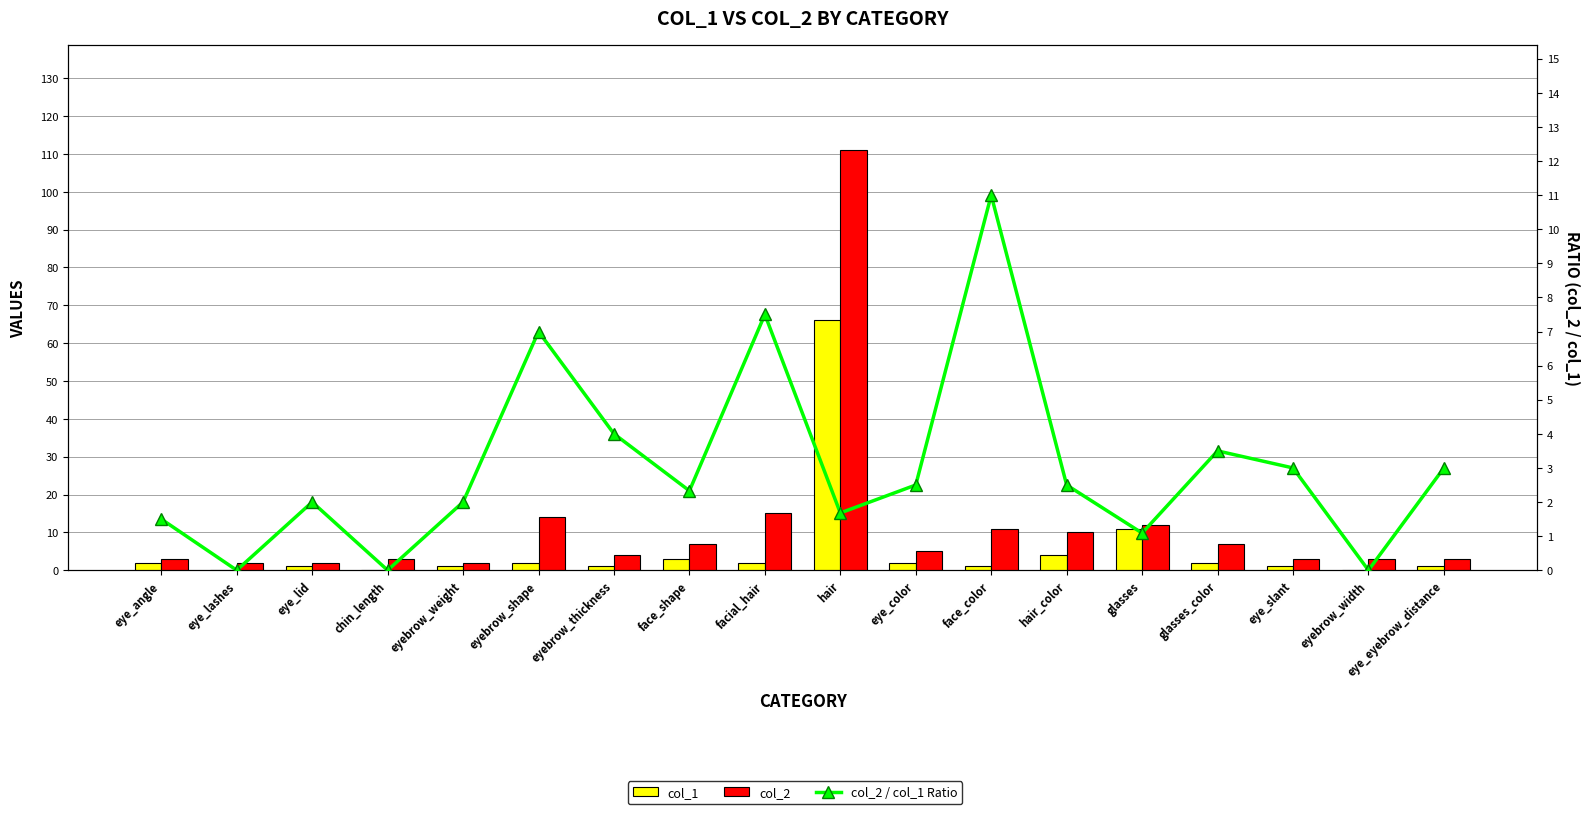

List the labels in order of col_2 value, largest first.

hair, facial_hair, eyebrow_shape, glasses, face_color, hair_color, face_shape, glasses_color, eye_color, eyebrow_thickness, eye_angle, chin_length, eye_slant, eyebrow_width, eye_eyebrow_distance, eye_lashes, eye_lid, eyebrow_weight